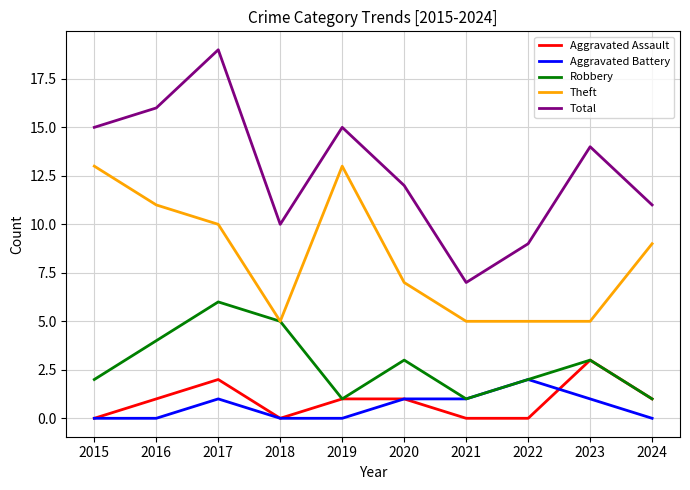

At which category does Aggravated Battery reach its first local peak?

2017